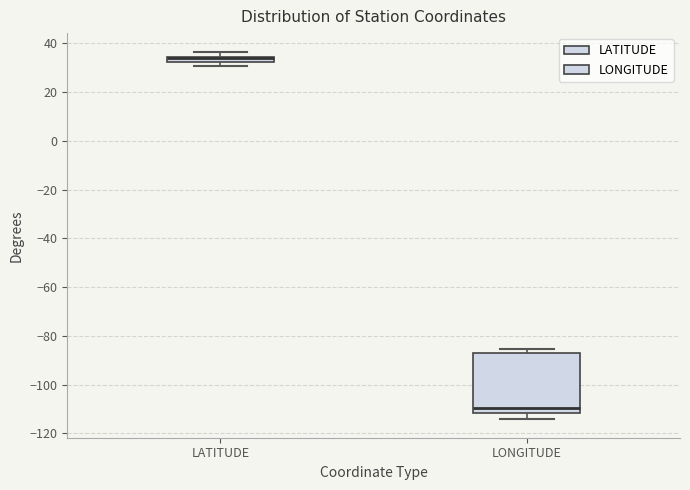

Which box's median line is the highest?

LATITUDE